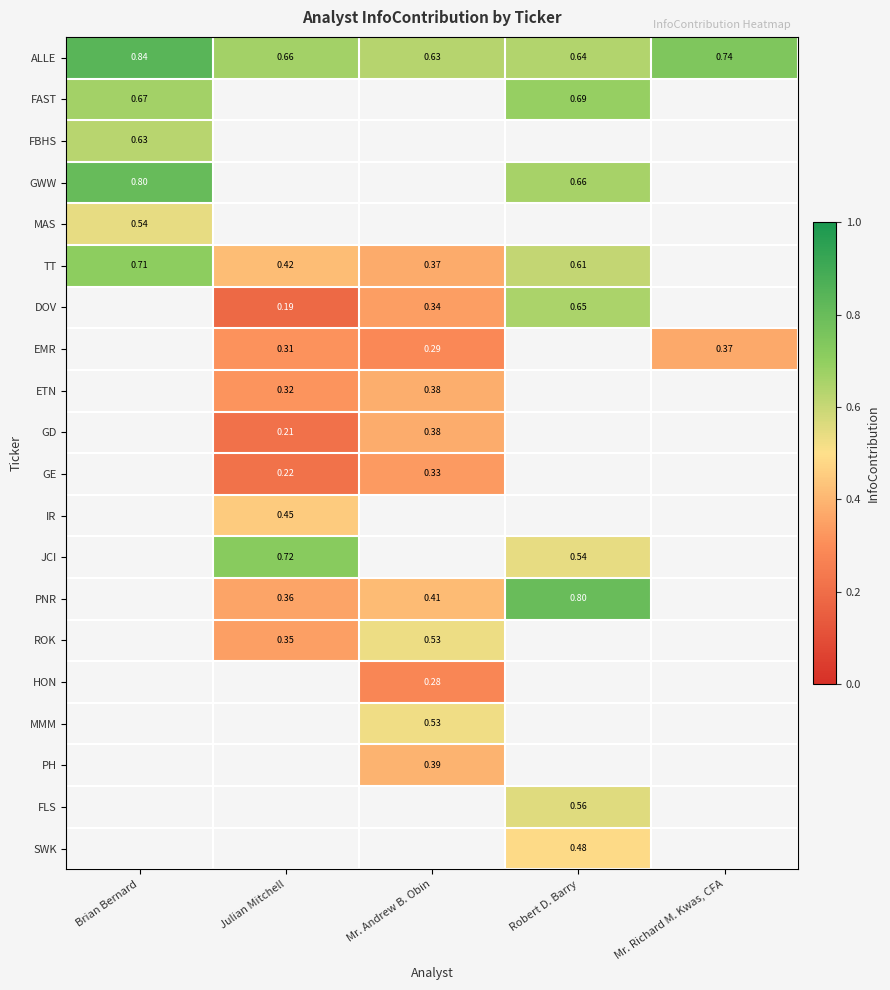

At which label does ALLE reach its minimum?

Mr. Andrew B. Obin